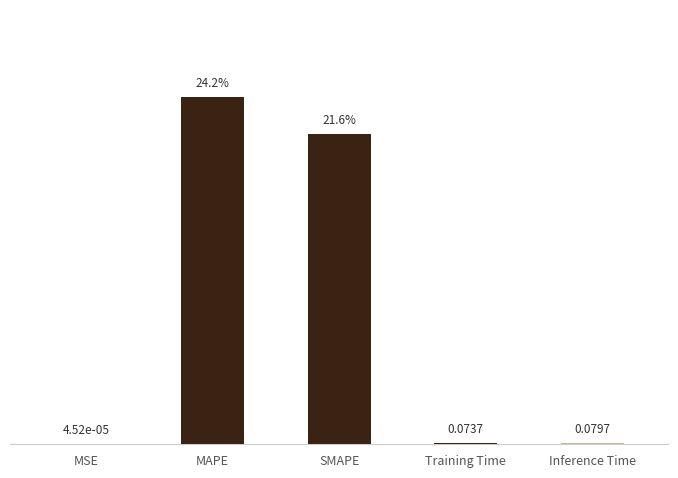

At which label is the value closest to 12?

SMAPE